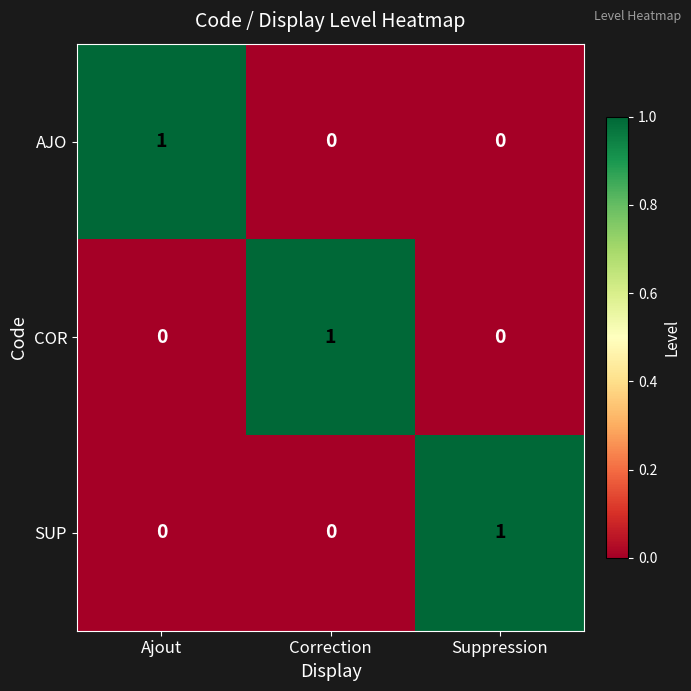

At how many categories does at least one series exceed 0?

3